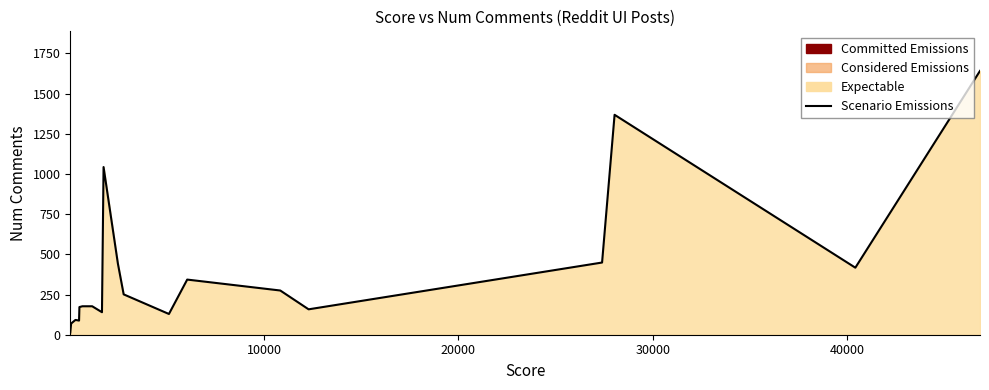

Reading left to right, what are all the values shown in this chart?

14	70	72	92	88	172	177	177	140	1043	442	251	129	343	275	158	449	1368	417	1641